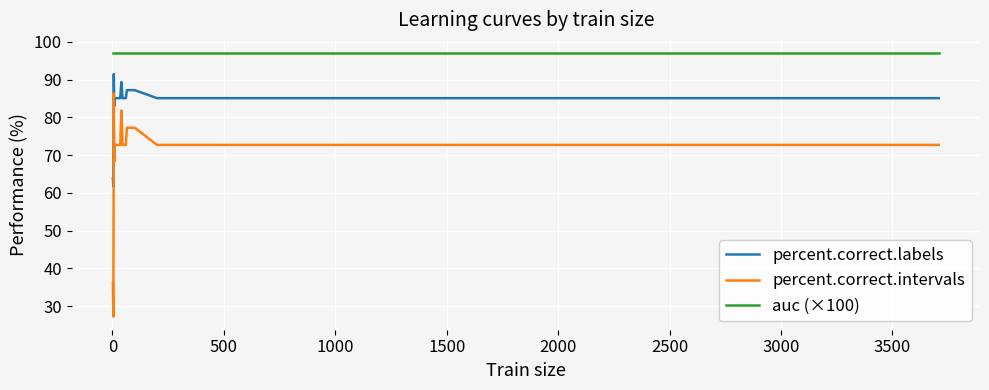

True or false: percent.correct.labels and percent.correct.intervals cross at least once.

False